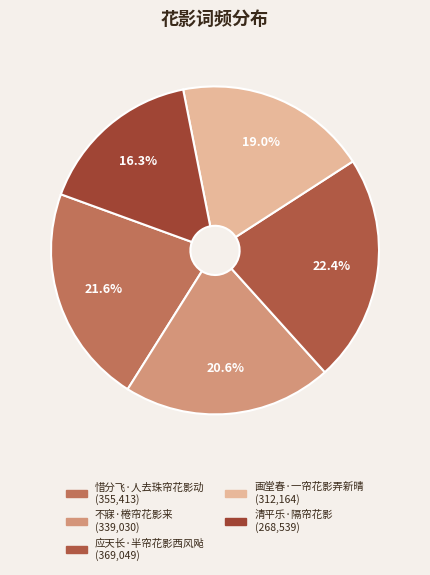

The 不寐·棬帘花影来 slice represents 26% of the pie. True or false?

False